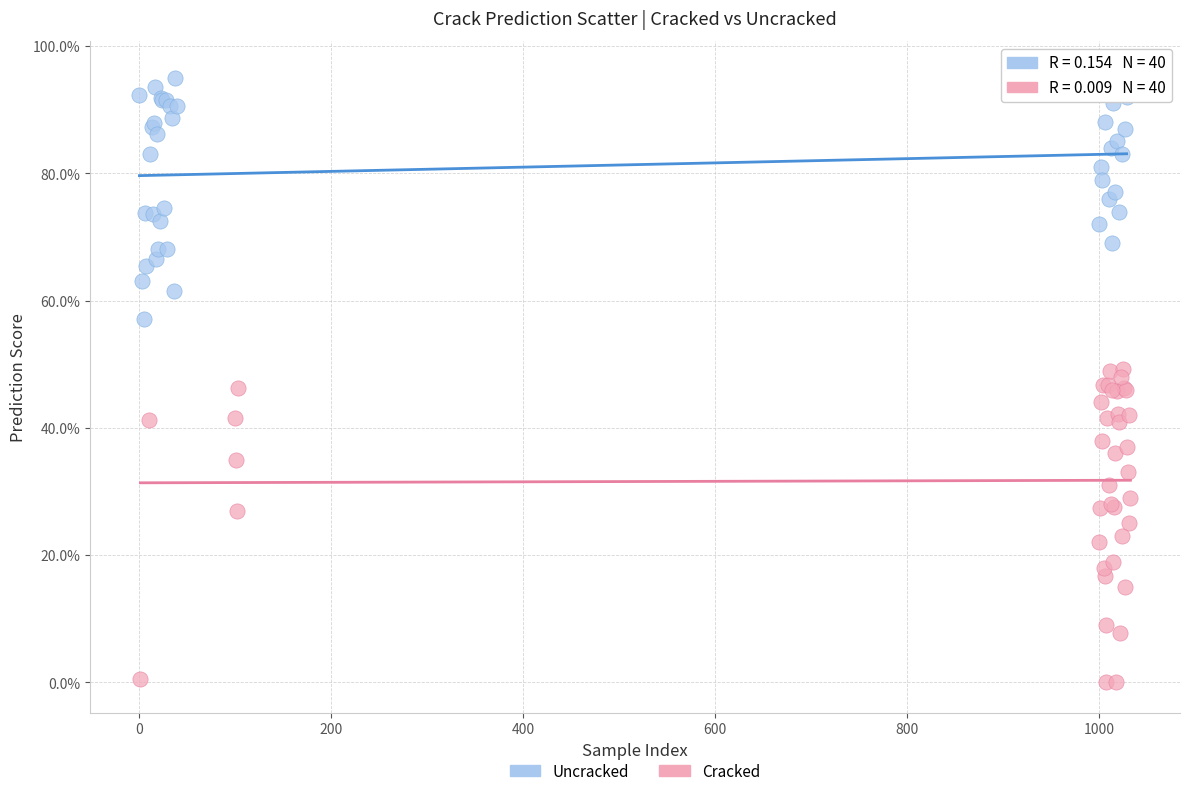

Which series has the largest Y range (max minus min)?

Cracked